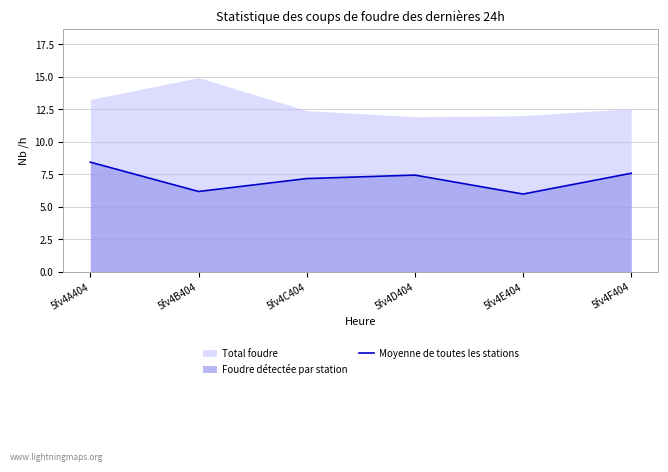

What is the lowest value of the Moyenne de toutes les stations series?

6.0